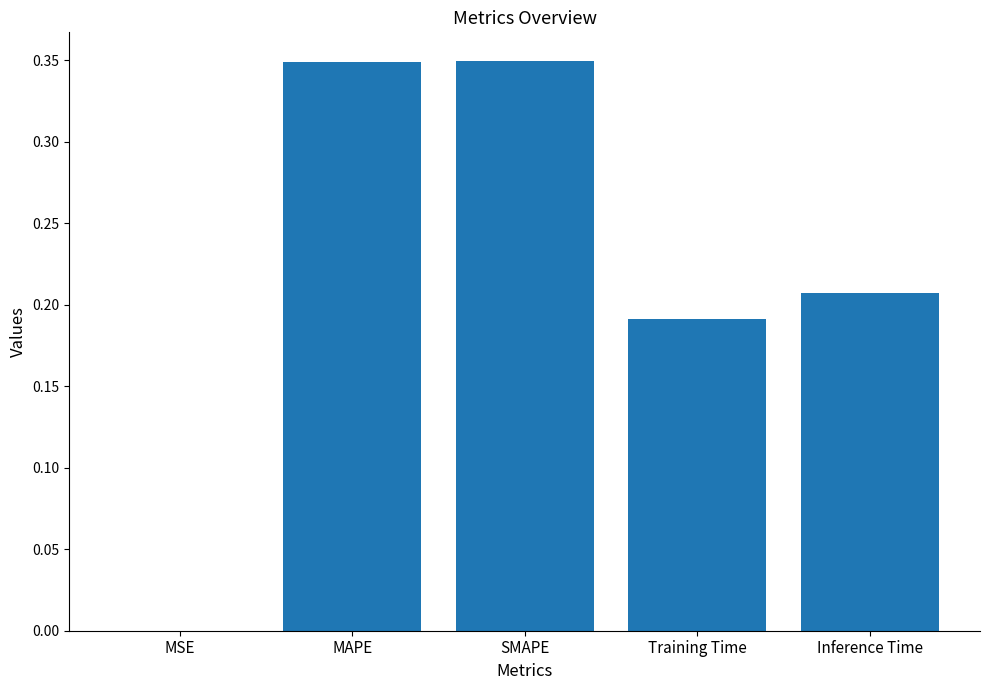

Between Inference Time and SMAPE, which is larger?

SMAPE